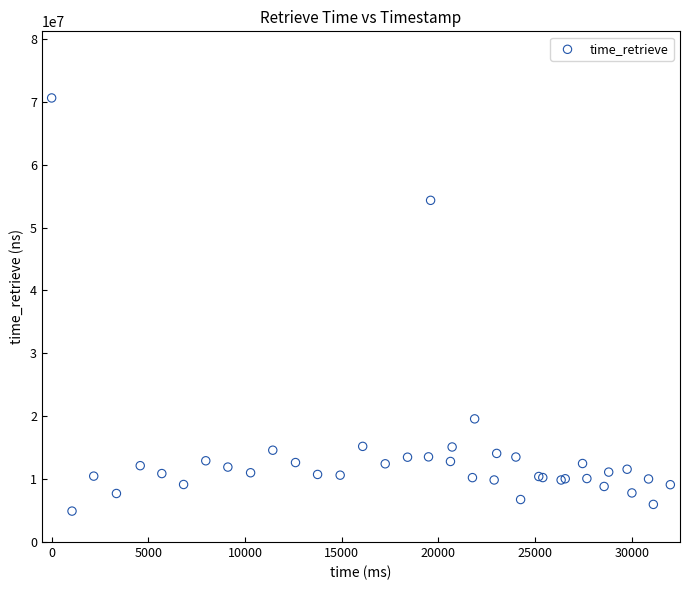

What Y value in the scatter plot is closest to 37760070?

54325474